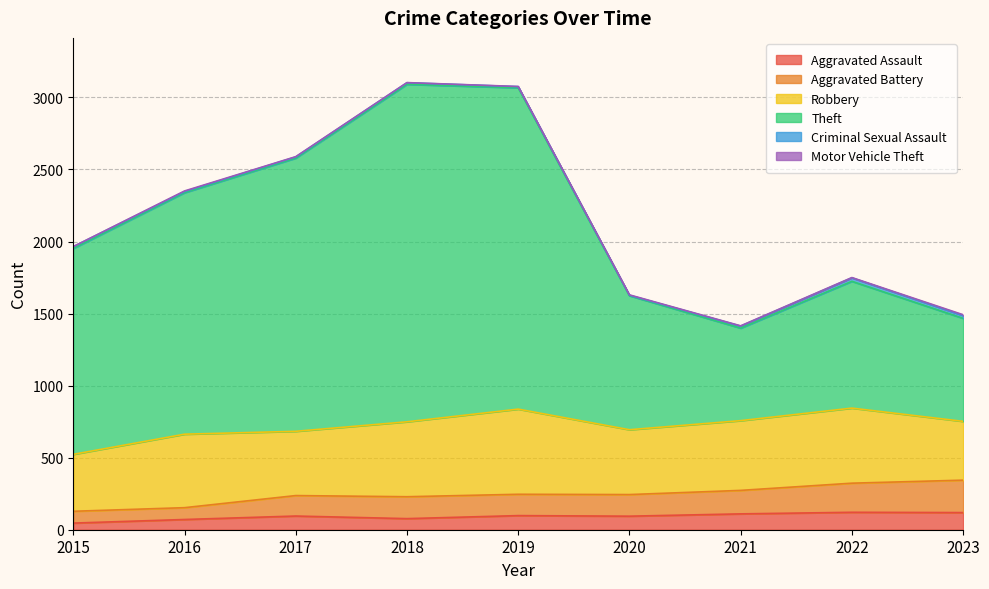

What is the minimum value shown in the chart?

46